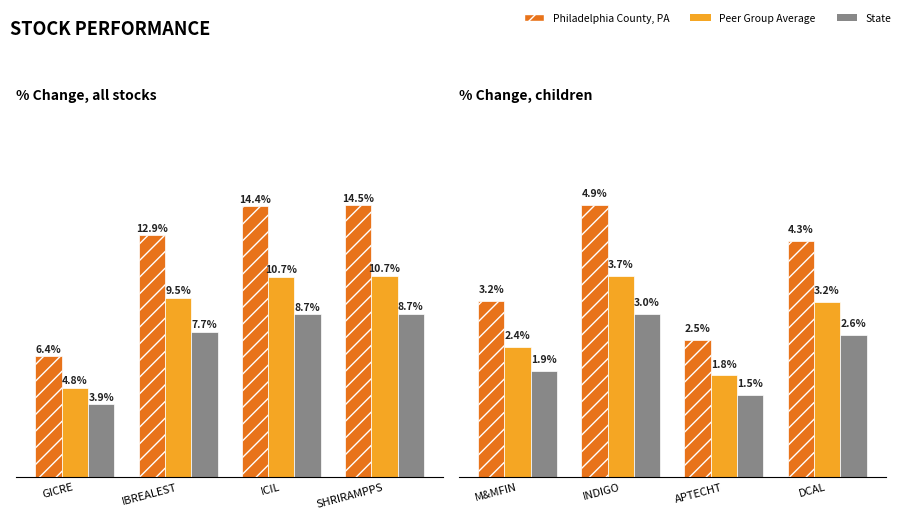

What is the label of the 2nd bar from the left?

IBREALEST